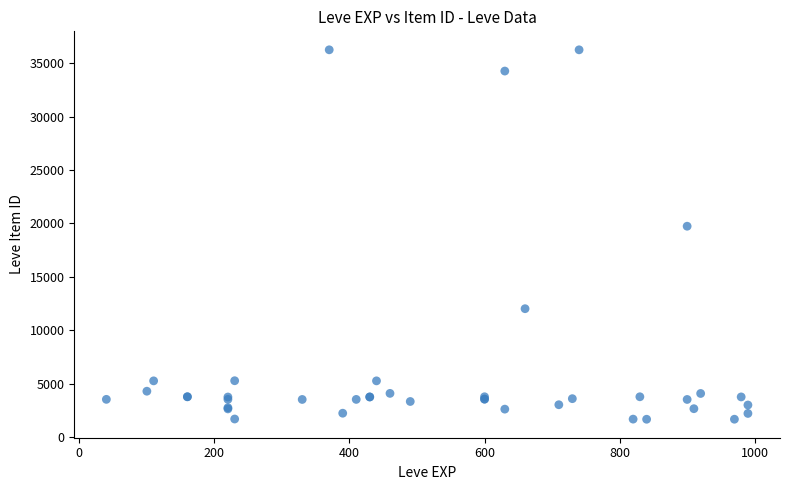

What Y value in the scatter plot is closest to 18967?

19744